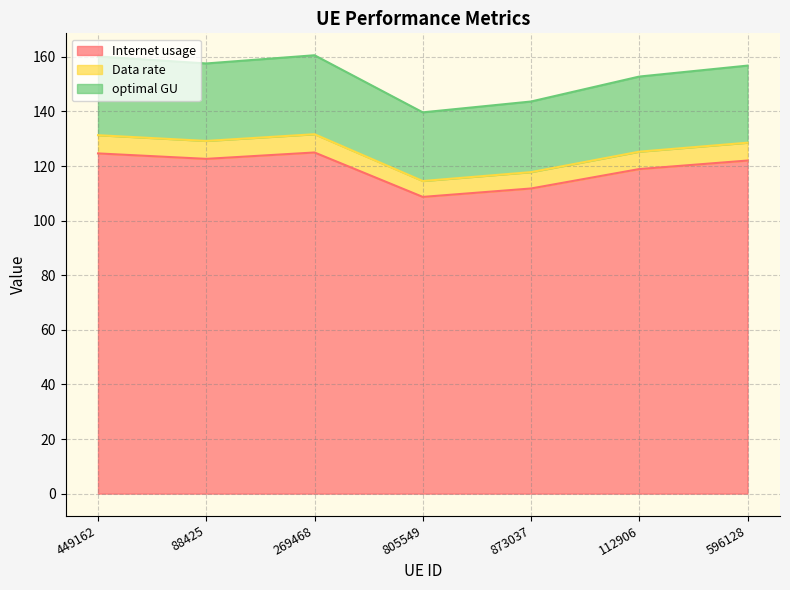

True or false: Data rate and Internet usage cross at least once.

False